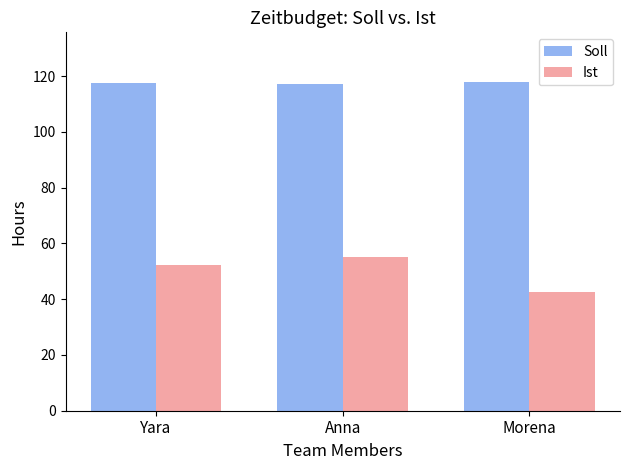

At which category is the sum across all series the highest?

Anna